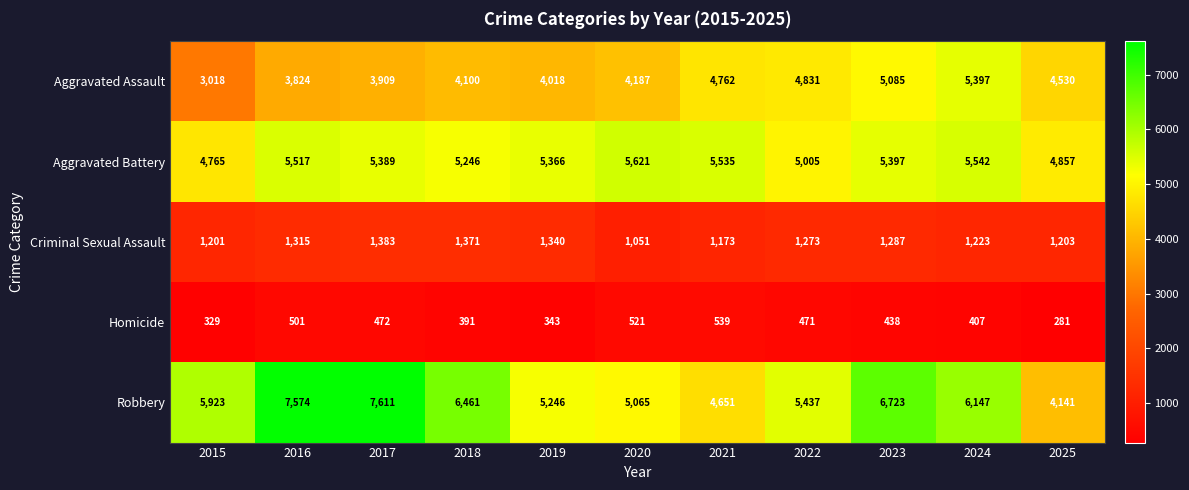

What is the minimum value shown in the chart?

281